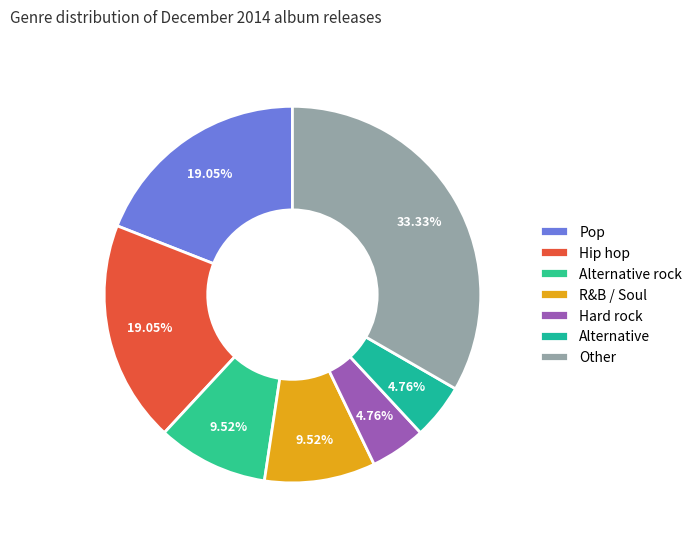

To the nearest percent, what is the difference between the largest and smallest slice percentages?

29%